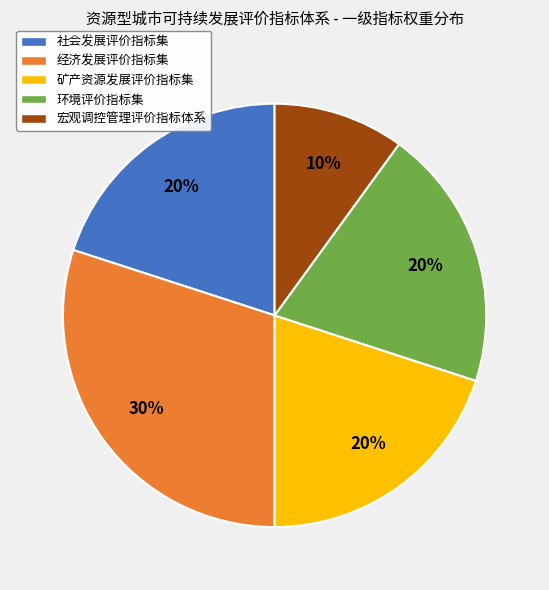

Count the number of slices in the pie.

5